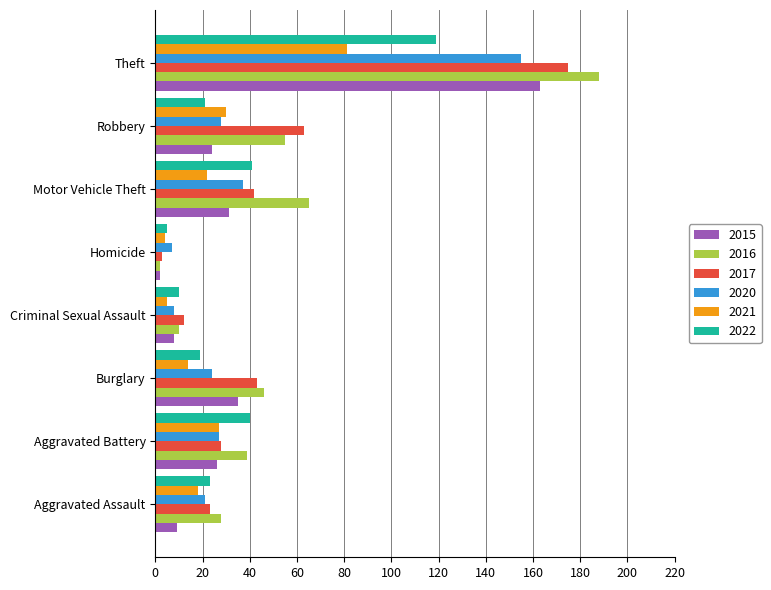

What value does the 2021 series have at Theft?

81